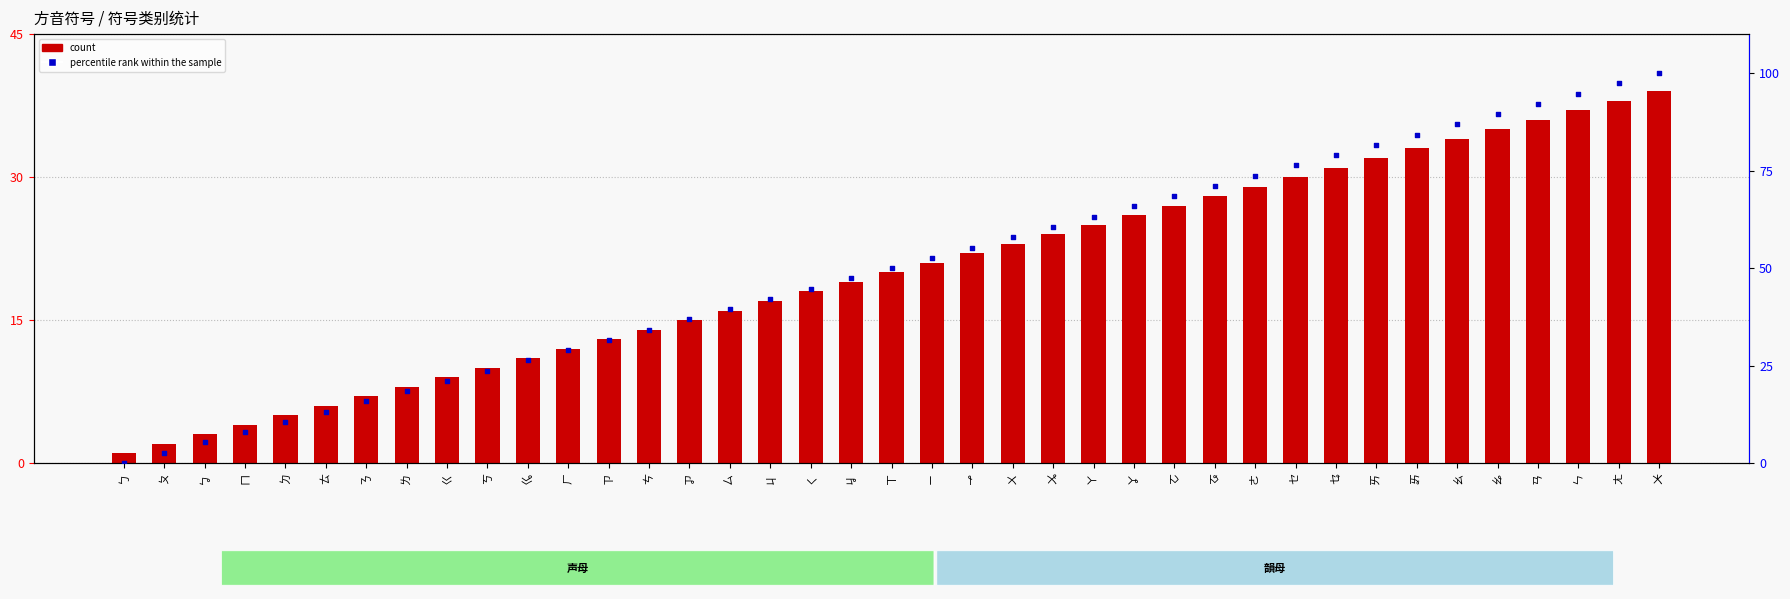

Is the value of count at ㄌ greater than the value of percentile rank within the sample at ㄘ?

No